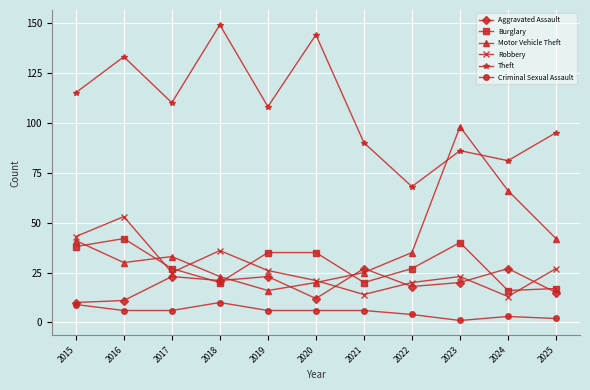

Rank the series by their maximum value, from lowest to highest.

Criminal Sexual Assault, Aggravated Assault, Burglary, Robbery, Motor Vehicle Theft, Theft